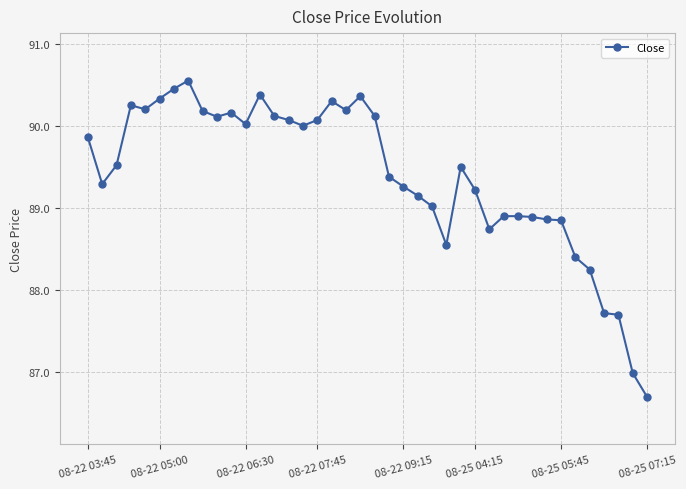

What is the minimum value shown in the chart?

86.7